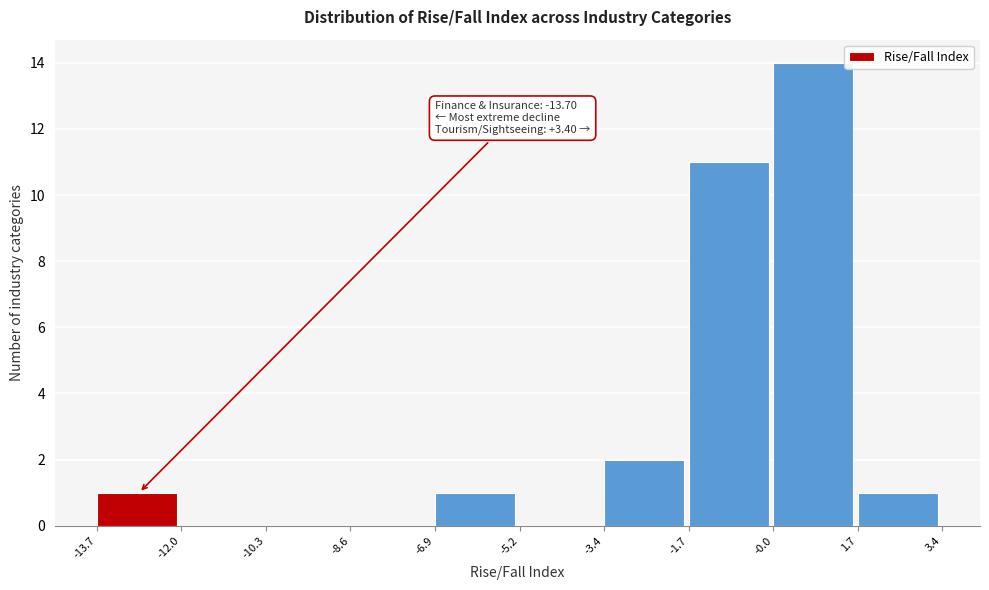

Which range on the x-axis has the tallest bar?

-0.0 to 1.7